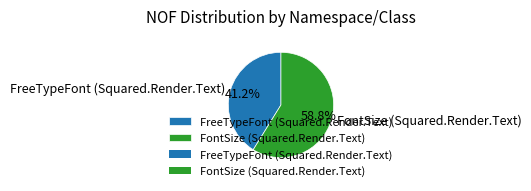

Which has a higher value, FontSize (Squared.Render.Text) or FreeTypeFont (Squared.Render.Text)?

FontSize (Squared.Render.Text)